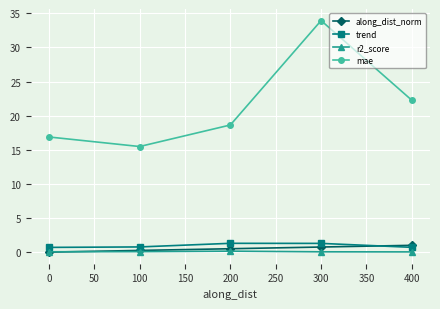

Rank the series by their maximum value, from highest to lowest.

mae, trend, along_dist_norm, r2_score